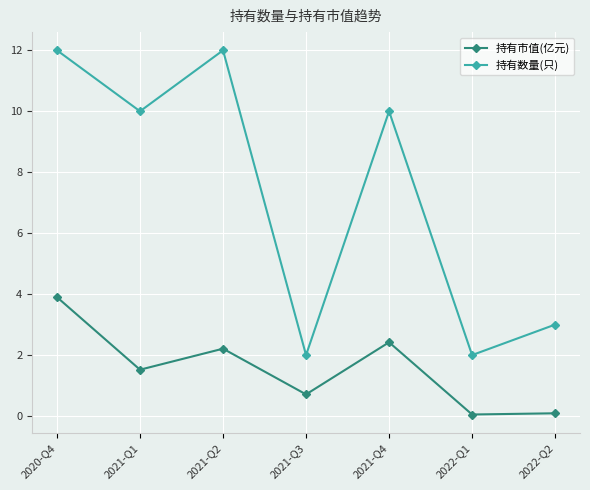

What is the difference between the 持有市值(亿元) values at 2021-Q2 and 2021-Q1?

0.7